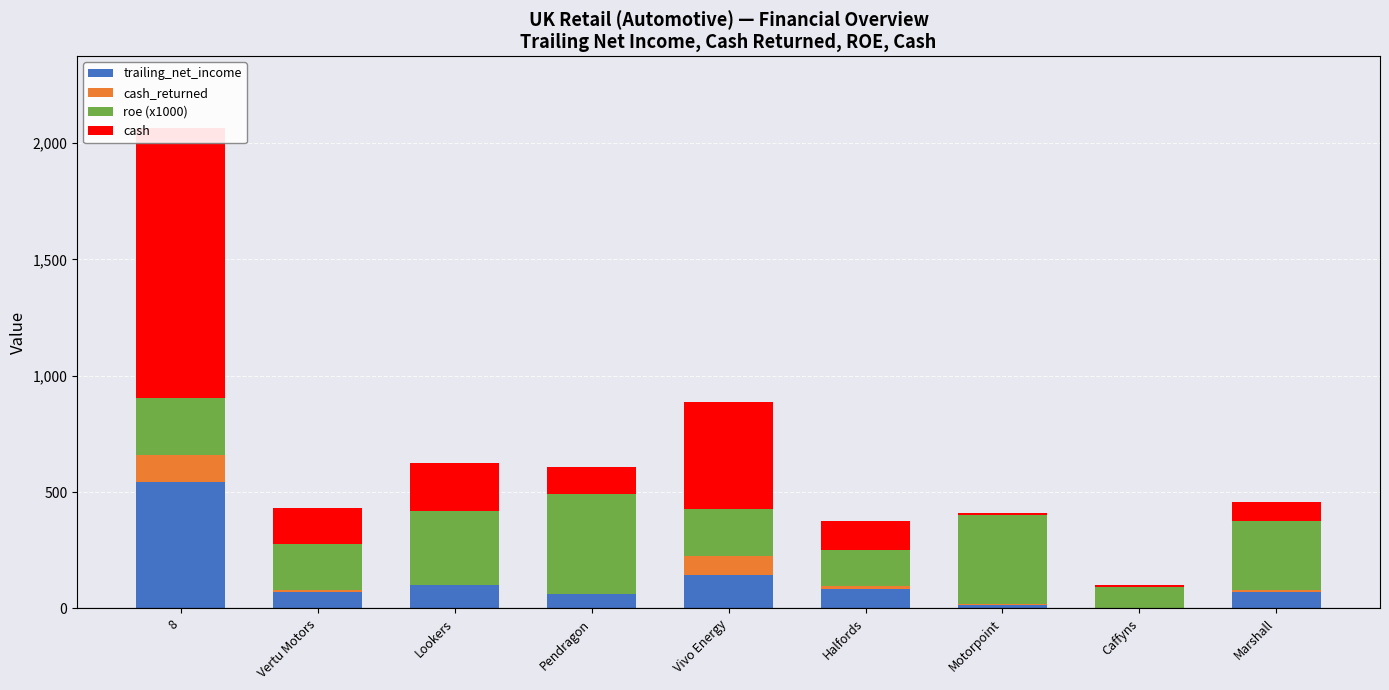

Reading right to left, what are all the values shown in this chart?

trailing_net_income: Marshall=69.3	Caffyns=2.5	Motorpoint=13.9	Halfords=82.5	Vivo Energy=143.0	Pendragon=62.3	Lookers=98.8	Vertu Motors=70.6	8=543.0
cash_returned: Marshall=10.4	Caffyns=0.3	Motorpoint=3.0	Halfords=13.4	Vivo Energy=81.0	Pendragon=0.0	Lookers=0.0	Vertu Motors=6.5	8=114.5
roe (x1000): Marshall=293.8	Caffyns=89.9	Motorpoint=384.0	Halfords=156.1	Vivo Energy=202.0	Pendragon=429.7	Lookers=321.5	Vertu Motors=198.7	8=247.9
cash: Marshall=85.6	Caffyns=6.7	Motorpoint=8.1	Halfords=124.8	Vivo Energy=459.0	Pendragon=114.9	Lookers=203.7	Vertu Motors=156.2	8=1159.0